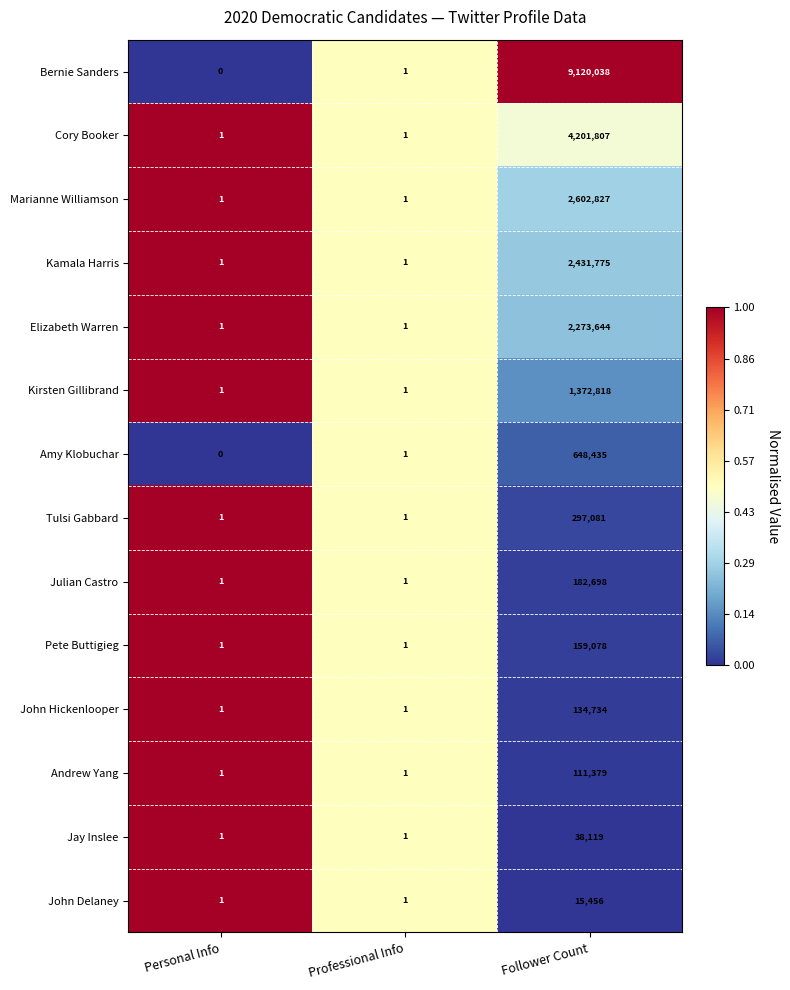

How many categories are shown in the chart?

3